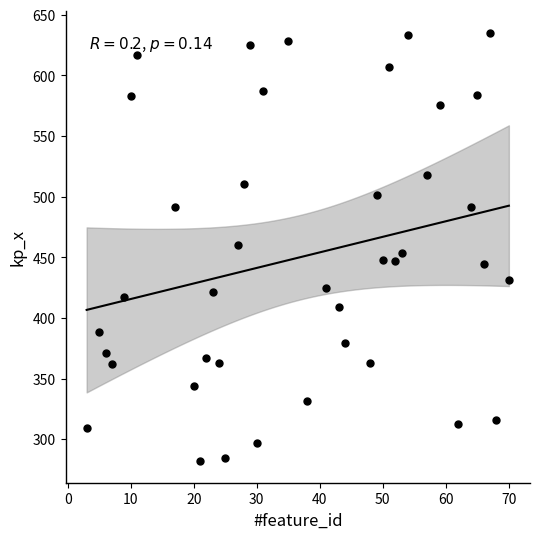

What is the range of X values (max minus min)?

67.0